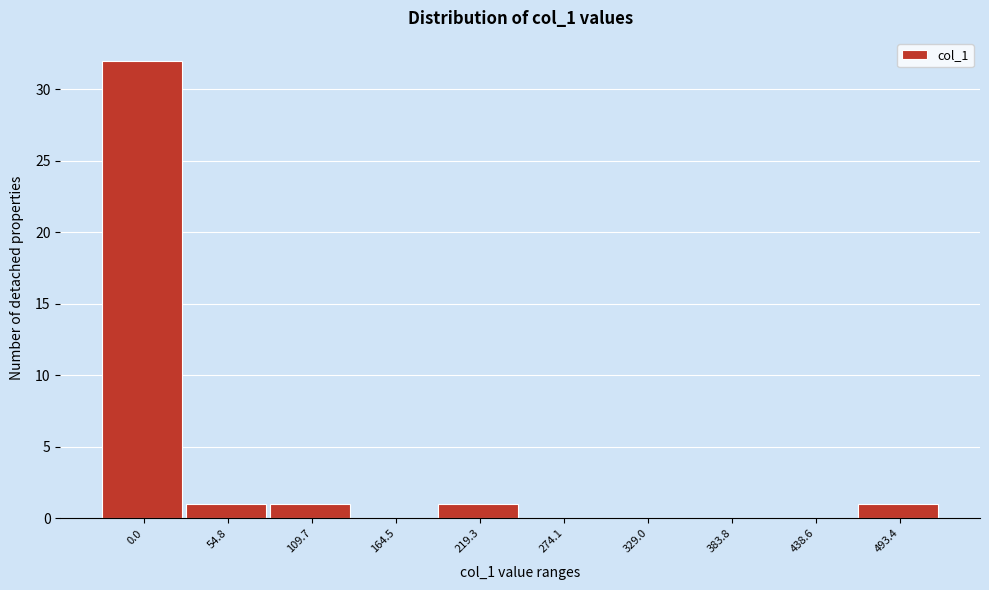

Reading right to left, what are all the values shown in this chart?

493.4=1	438.6=0	383.8=0	329.0=0	274.1=0	219.3=1	164.5=0	109.7=1	54.8=1	0.0=32